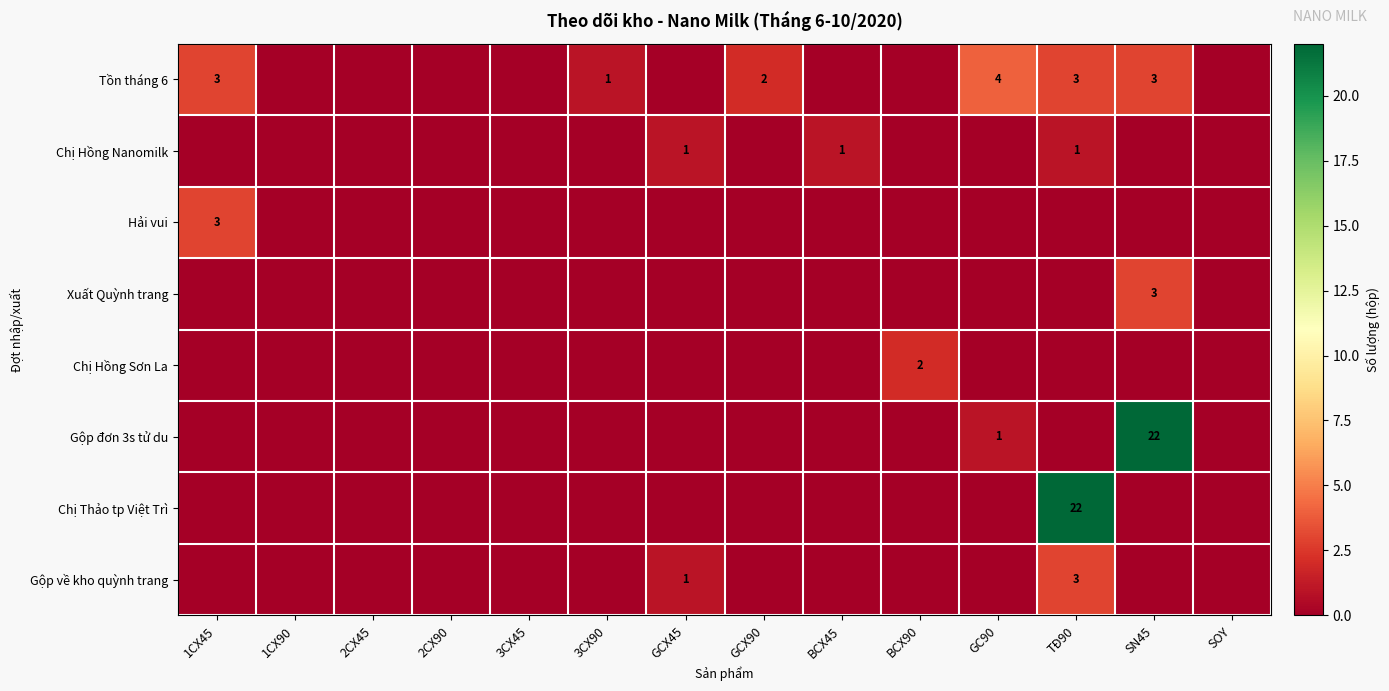

True or false: Chị Hồng Nanomilk has a value of 0 at GCX45.

False